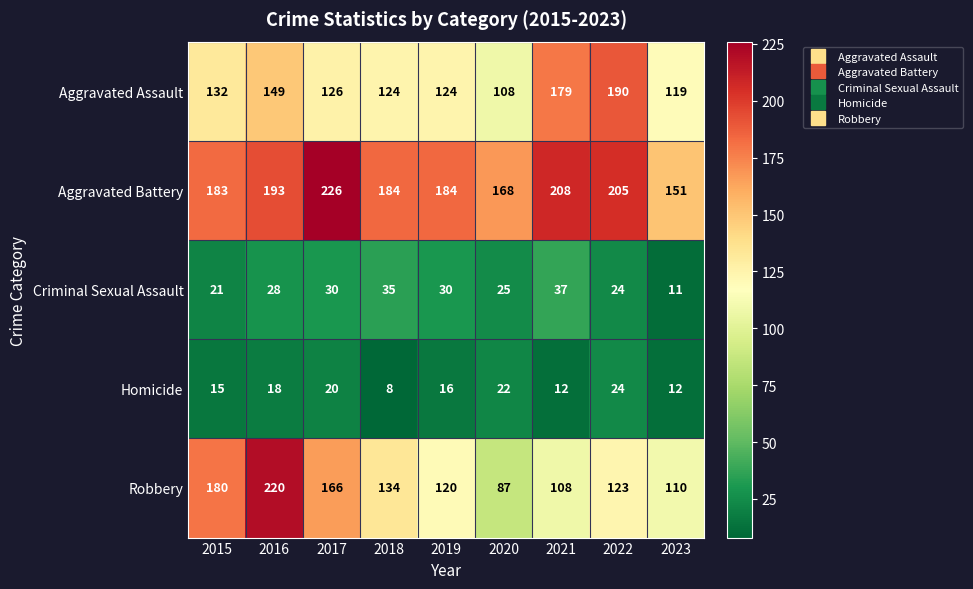

Which series changed the most between 2018 and 2019?

Robbery